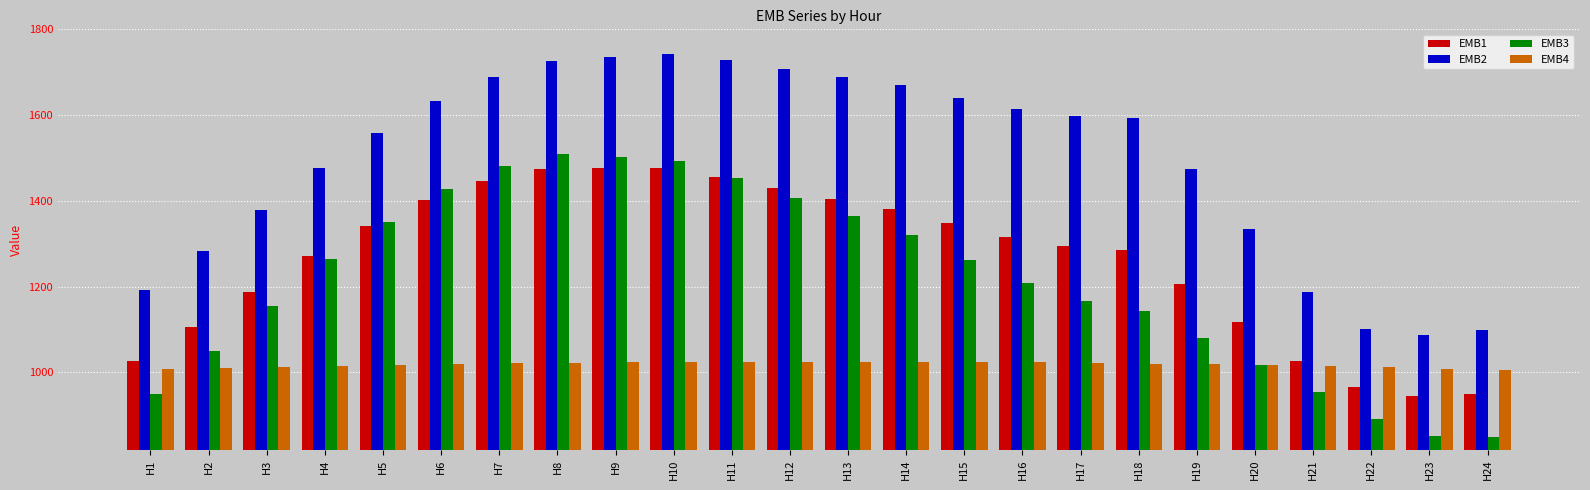

Which series has the largest total across all categories?

EMB2